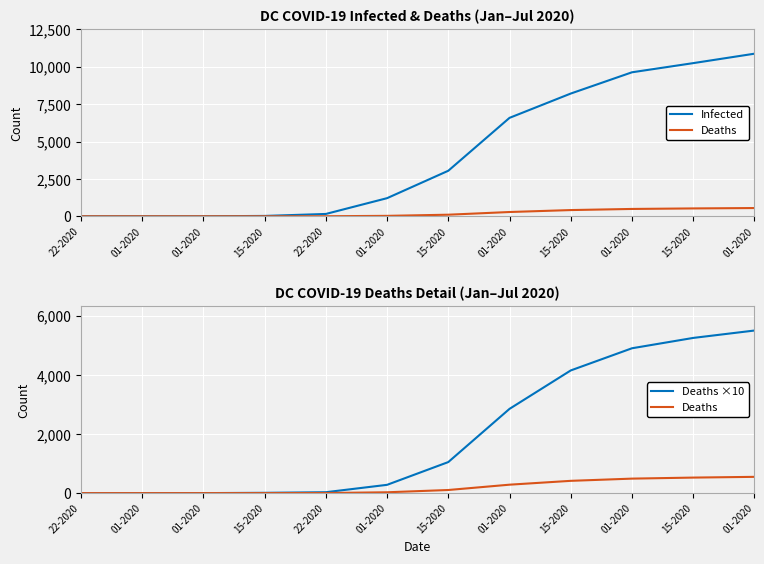

True or false: Infected has more than 1 interior local peaks.

False